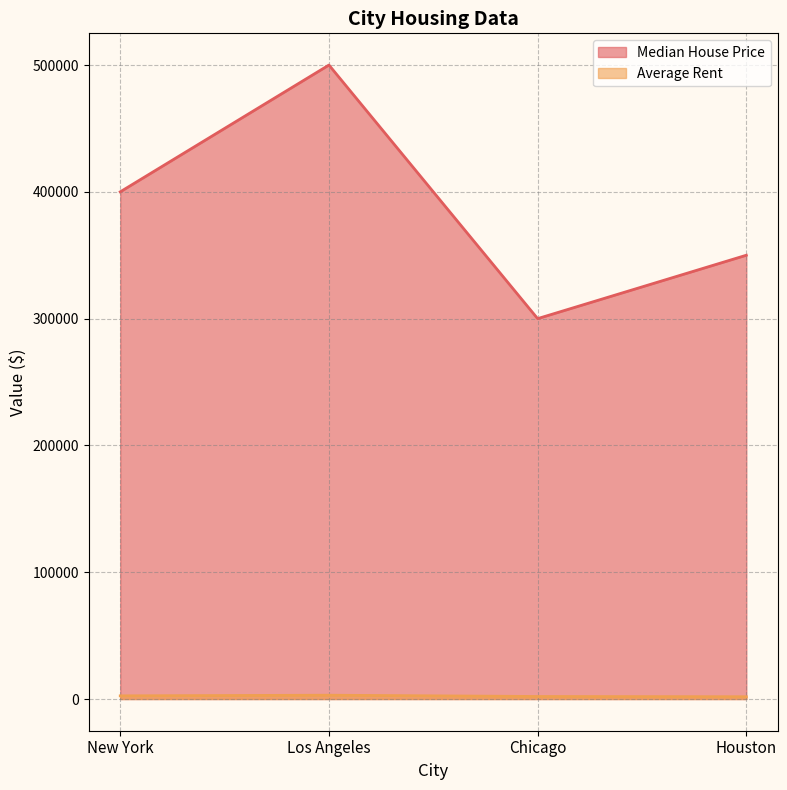

True or false: Median House Price and Average Rent cross at least once.

False